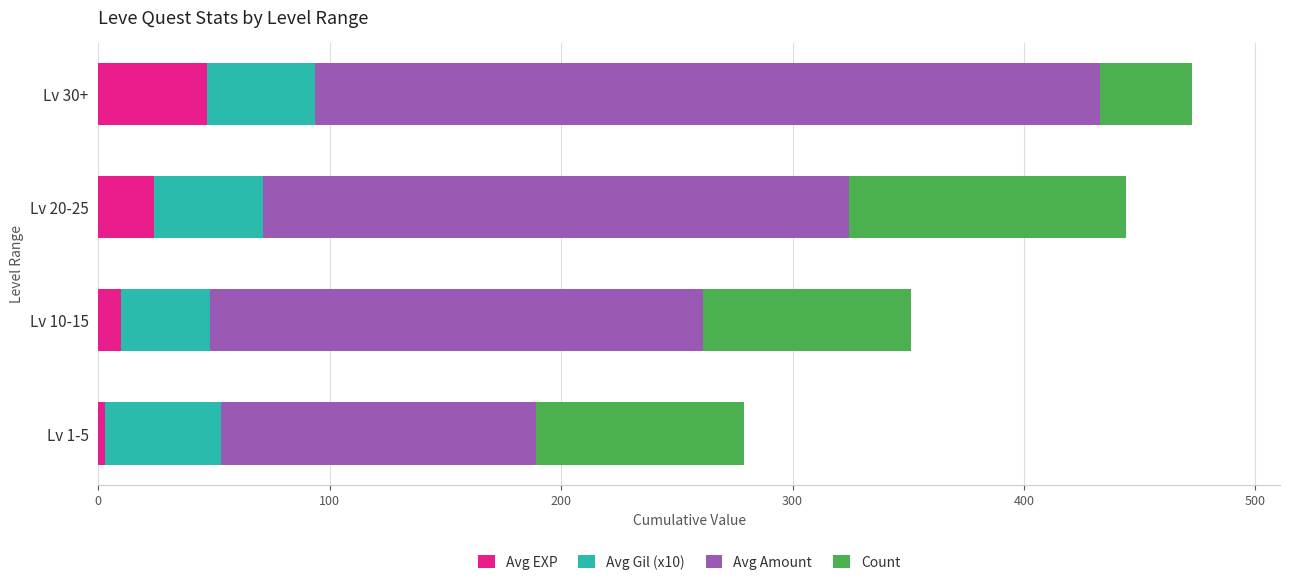

What are all the series names shown in the legend?

Avg EXP, Avg Gil (x10), Avg Amount, Count